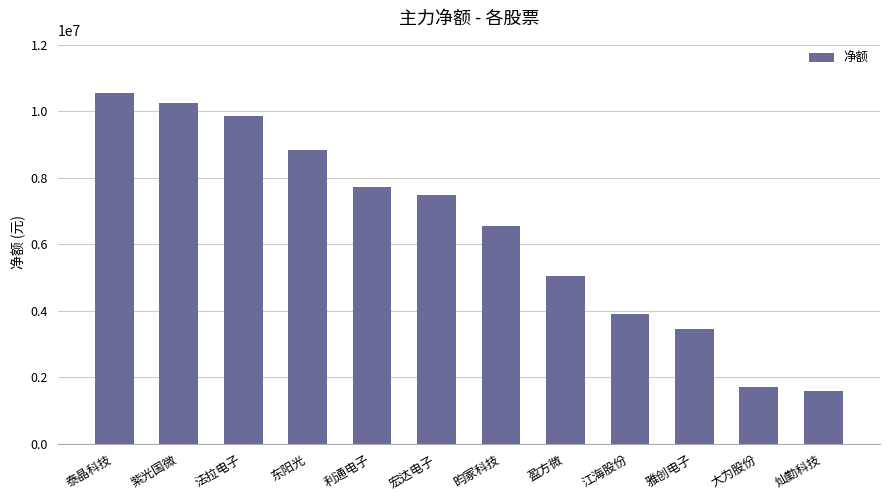

The chart shows a value of 7491632 at 宏达电子. True or false?

True